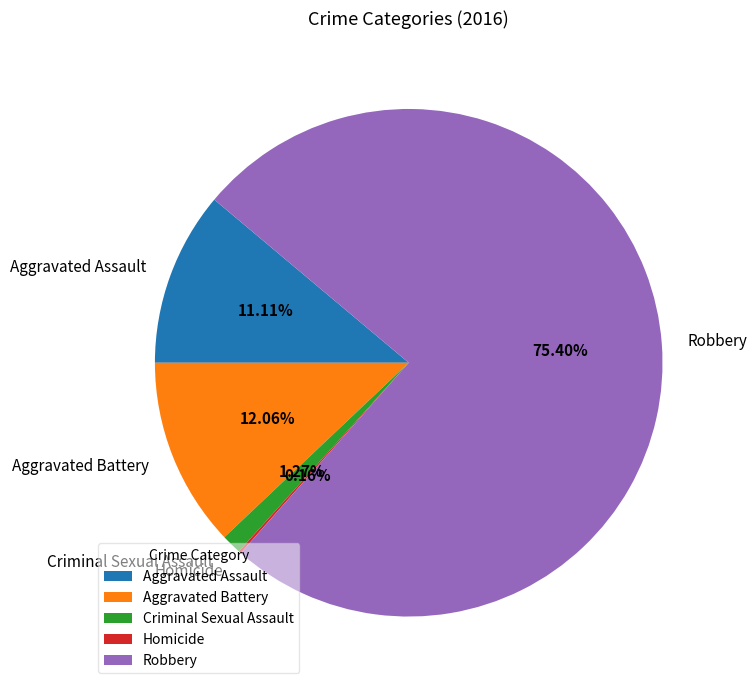

To the nearest percent, what percentage of the pie is Robbery?

75%